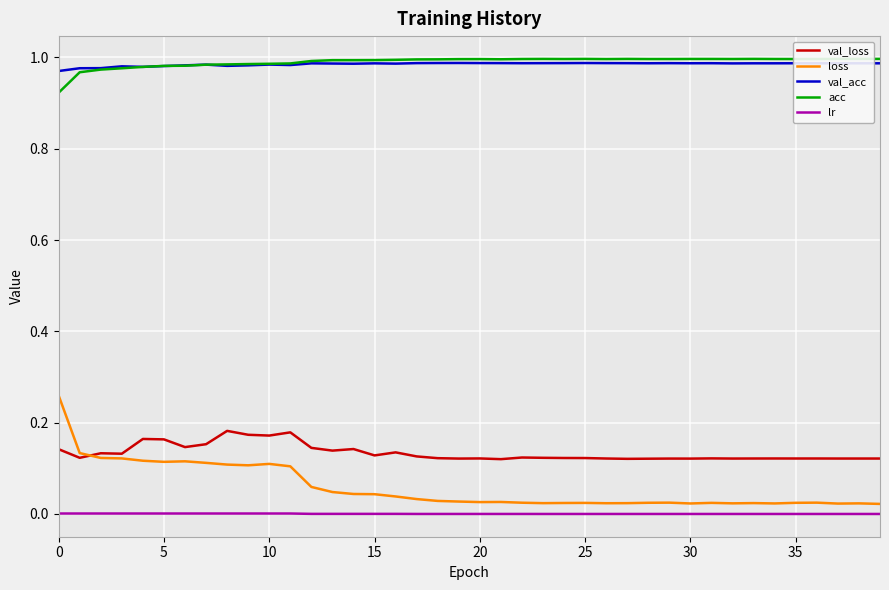

What is the maximum value shown in the chart?

1.0